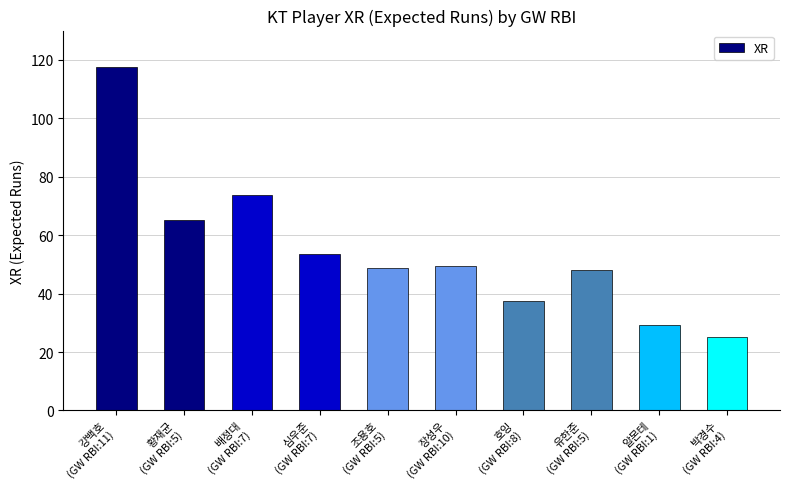

The chart shows a value of 53.4 at 심우준
(GW RBI:7). True or false?

True